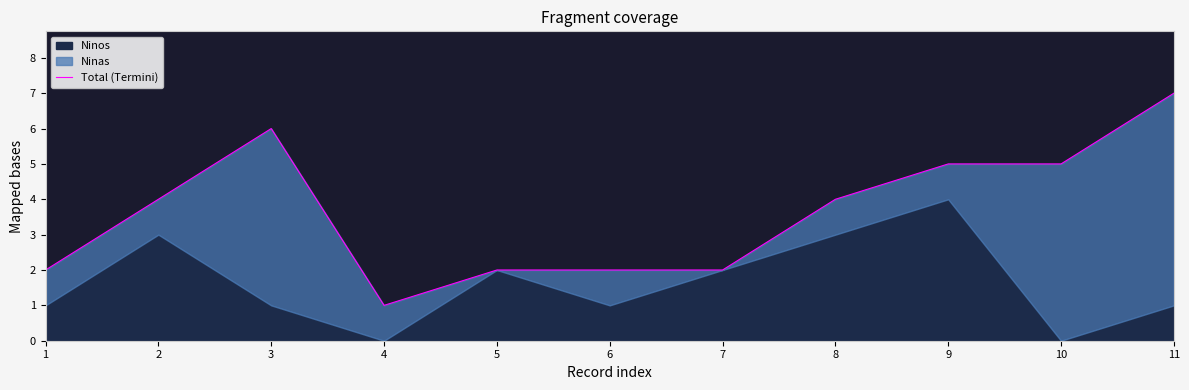

At which category does the data reach its first local valley?

4